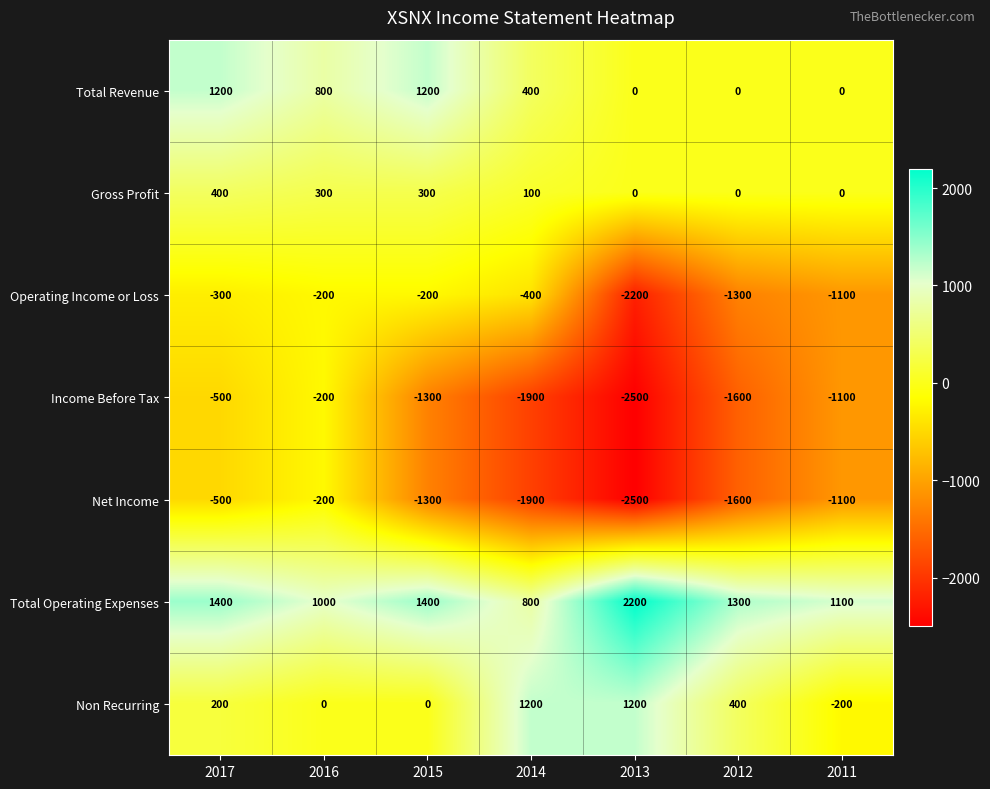

True or false: Non Recurring has a value of 2105 at 2014.

False